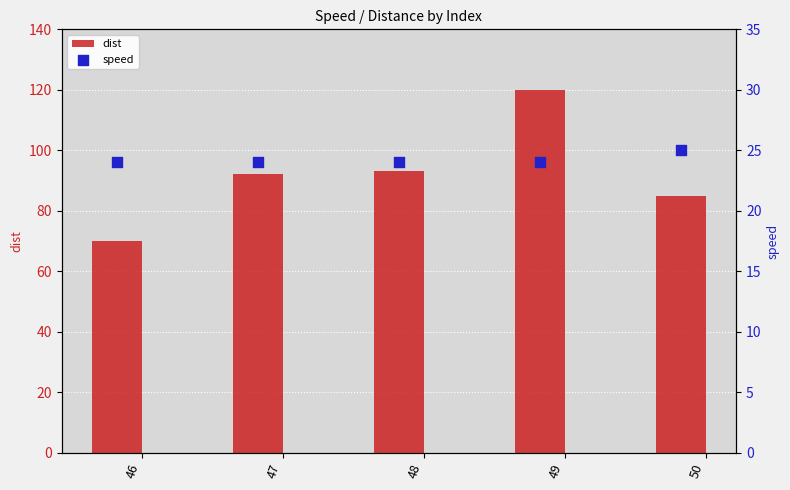

Is it true that dist equals 131 at 50?

False